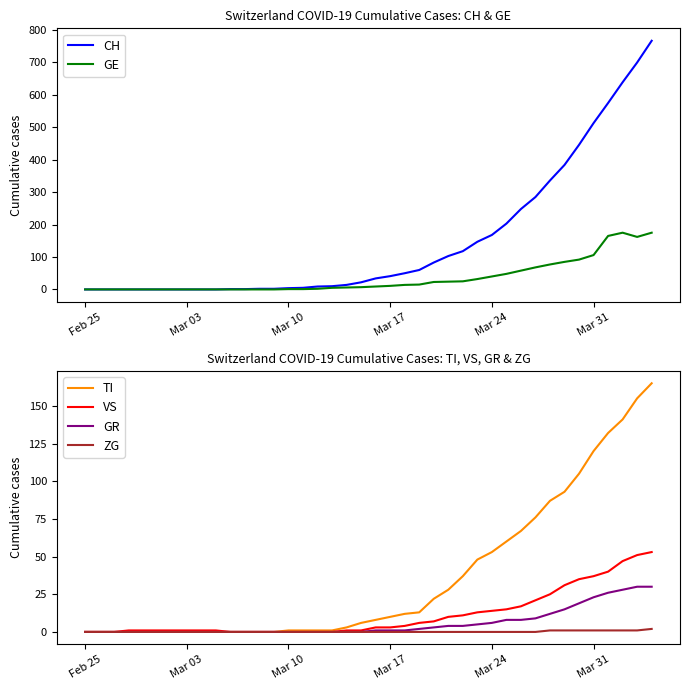

Count the number of data series in this chart.

6